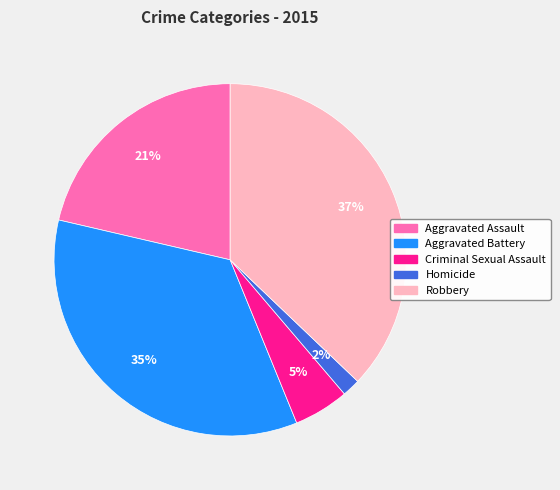

Which has a higher value, Robbery or Homicide?

Robbery